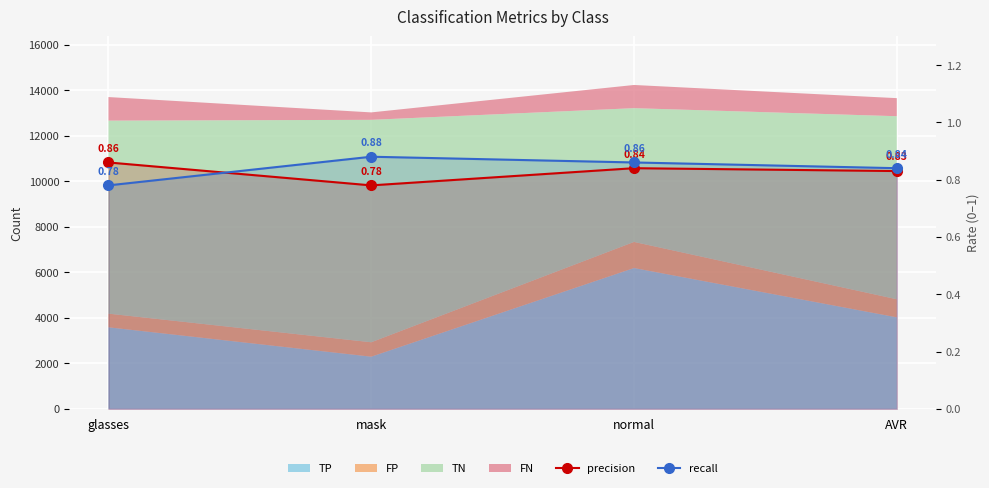

At which category does the chart reach its peak across all series?

mask